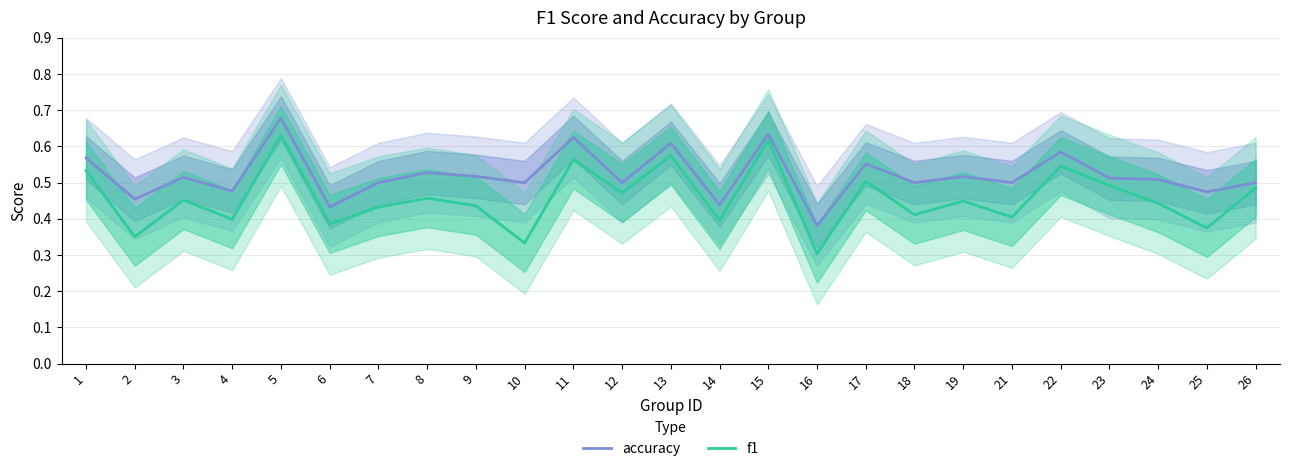

Reading right to left, transcribe all the data shown in this chart.

accuracy: 0.5	0.5	0.5	0.5	0.6	0.5	0.5	0.5	0.6	0.4	0.6	0.4	0.6	0.5	0.6	0.5	0.5	0.5	0.5	0.4	0.7	0.5	0.5	0.5	0.6
f1: 0.5	0.4	0.4	0.5	0.5	0.4	0.4	0.4	0.5	0.3	0.6	0.4	0.6	0.5	0.6	0.3	0.4	0.5	0.4	0.4	0.6	0.4	0.5	0.4	0.5